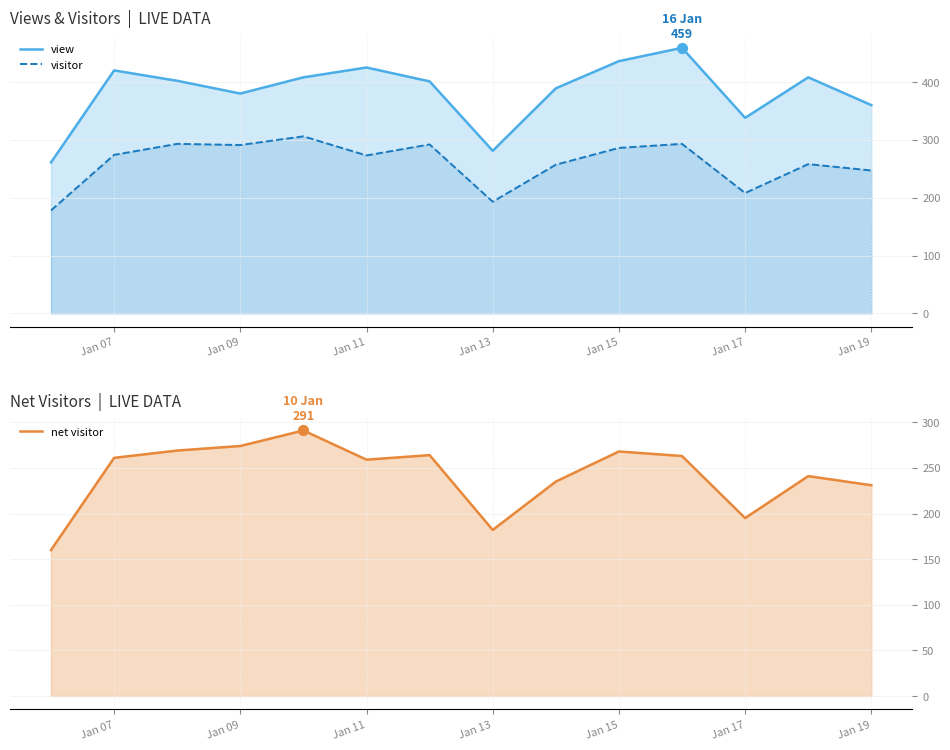

What are all the series names shown in the legend?

view, visitor, net visitor